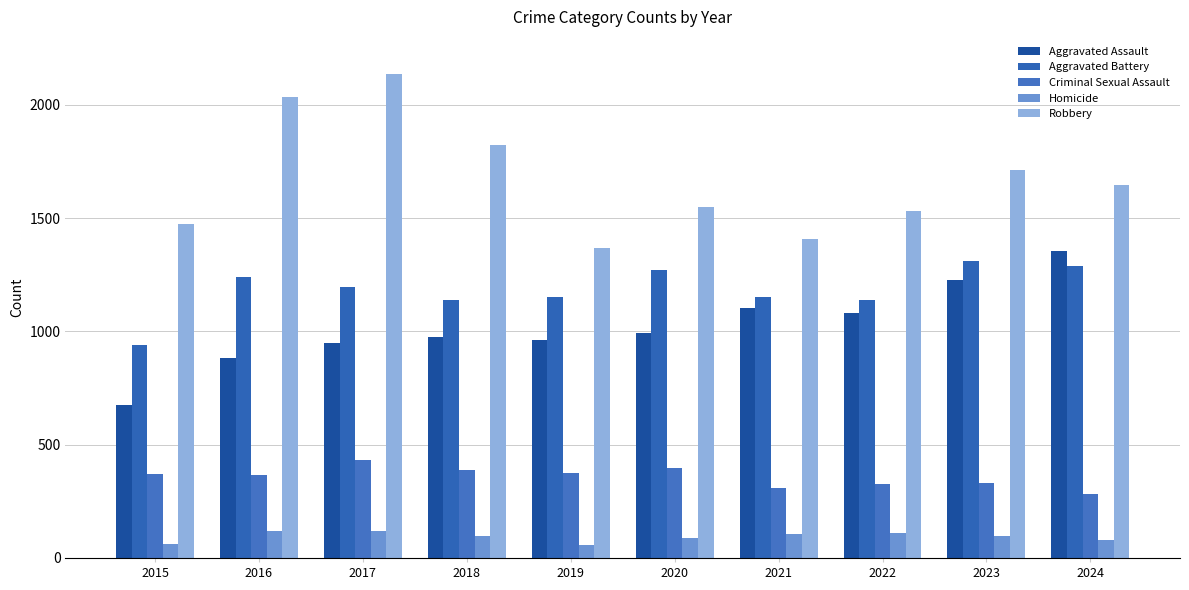

Where is Criminal Sexual Assault nearest to the value 357?

2016